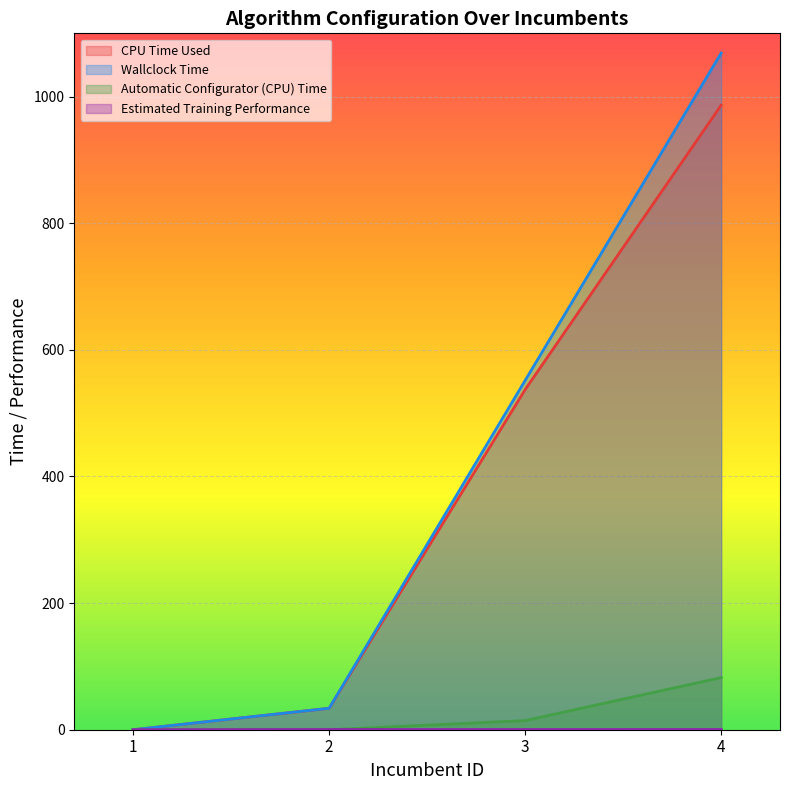

True or false: Wallclock Time and Estimated Training Performance cross at least once.

False